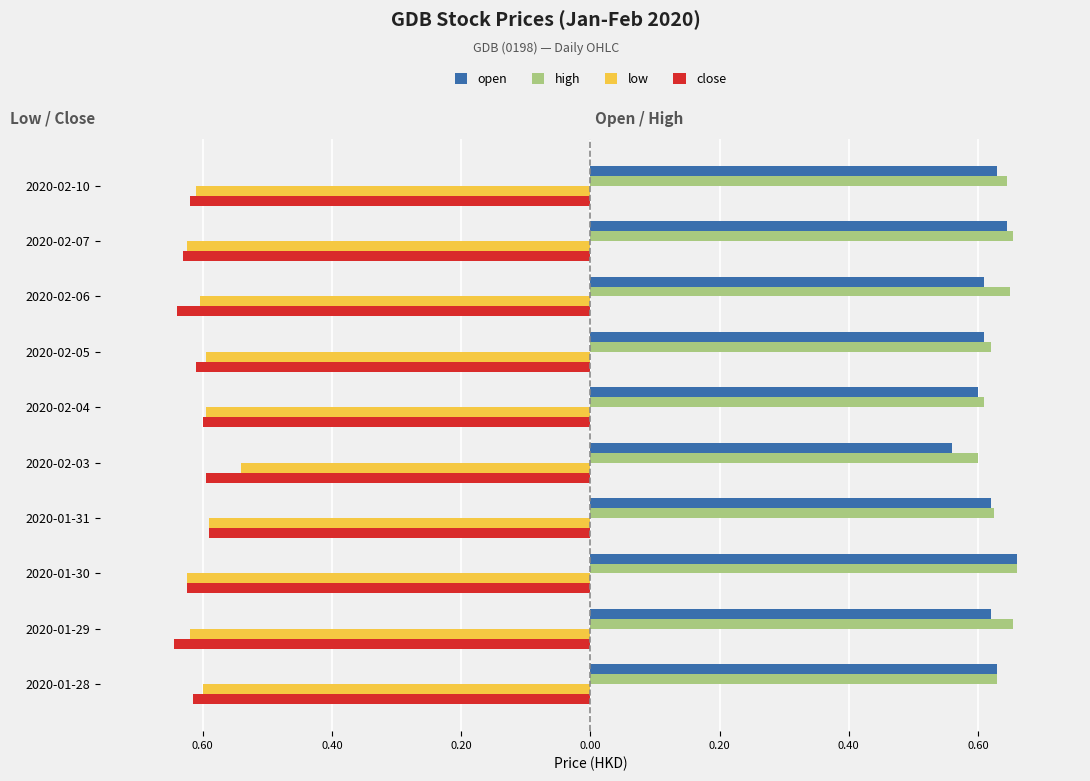

What are all the series names shown in the legend?

open, high, low, close